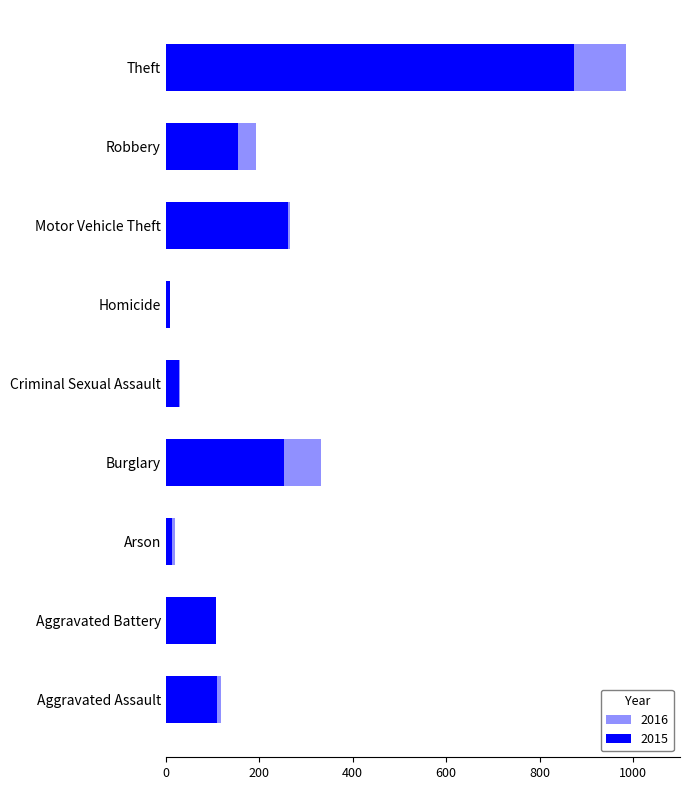

How many values in the 2016 series are below 118?

4